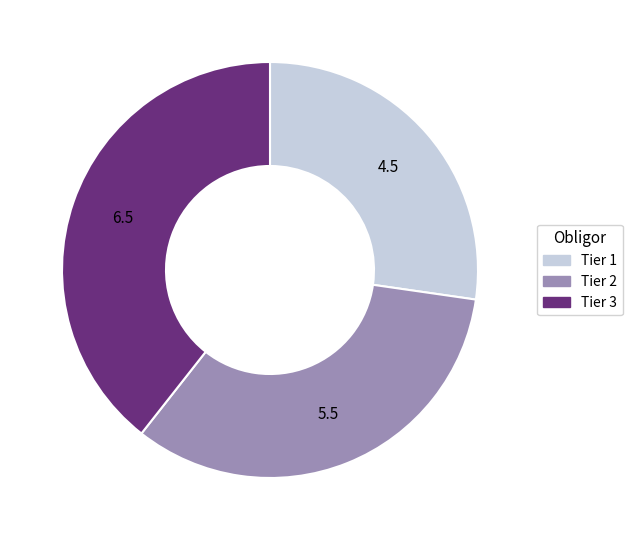

True or false: Tier 2 accounts for 33% of the total.

True